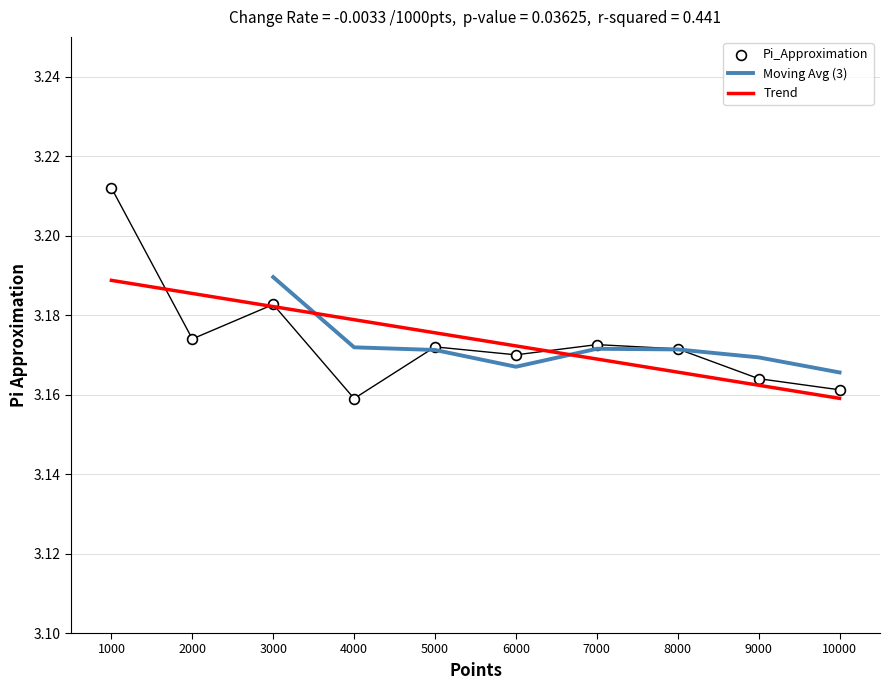

Which has a higher value, 6000 or 9000?

6000